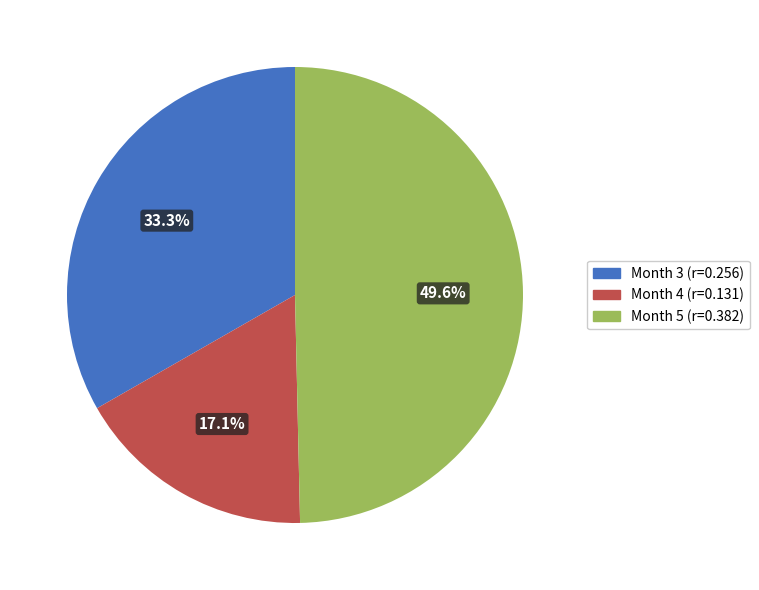

True or false: Month 4 accounts for 3% of the total.

False